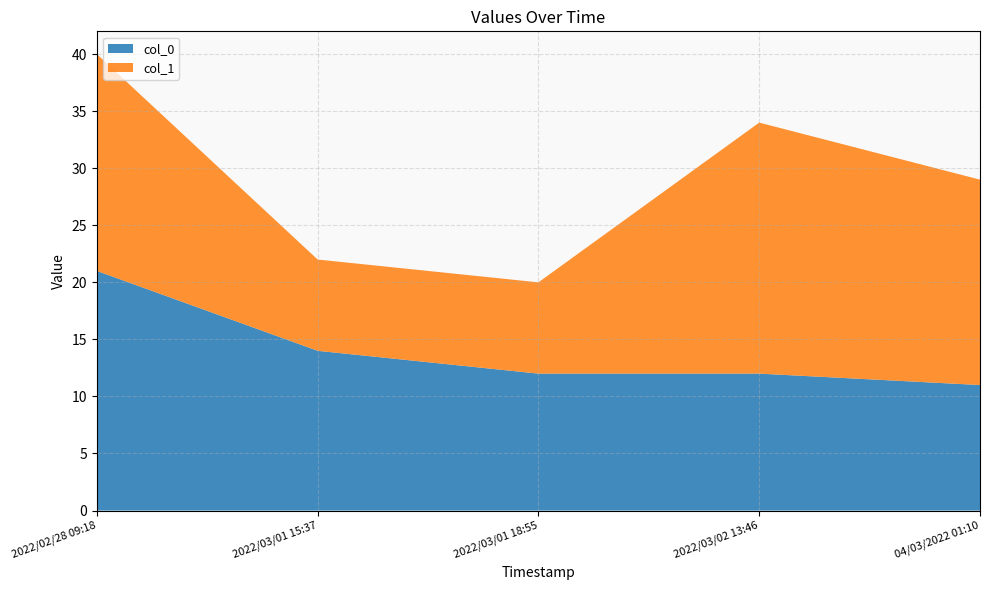

Reading left to right, extract all data points from this chart.

col_0: 21	14	12	12	11
col_1: 19	8	8	22	18